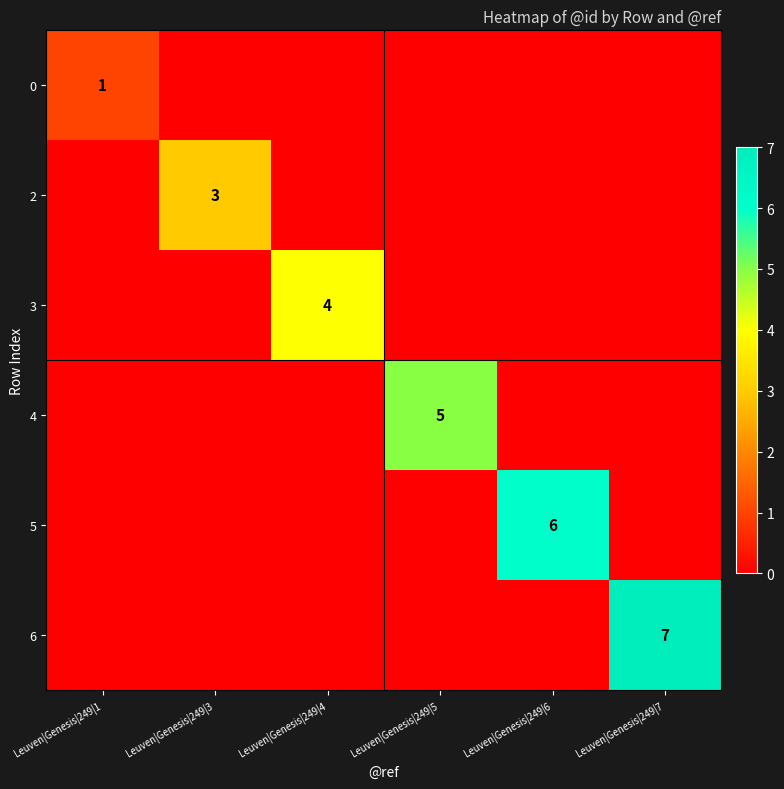

What is the greatest value displayed?

7